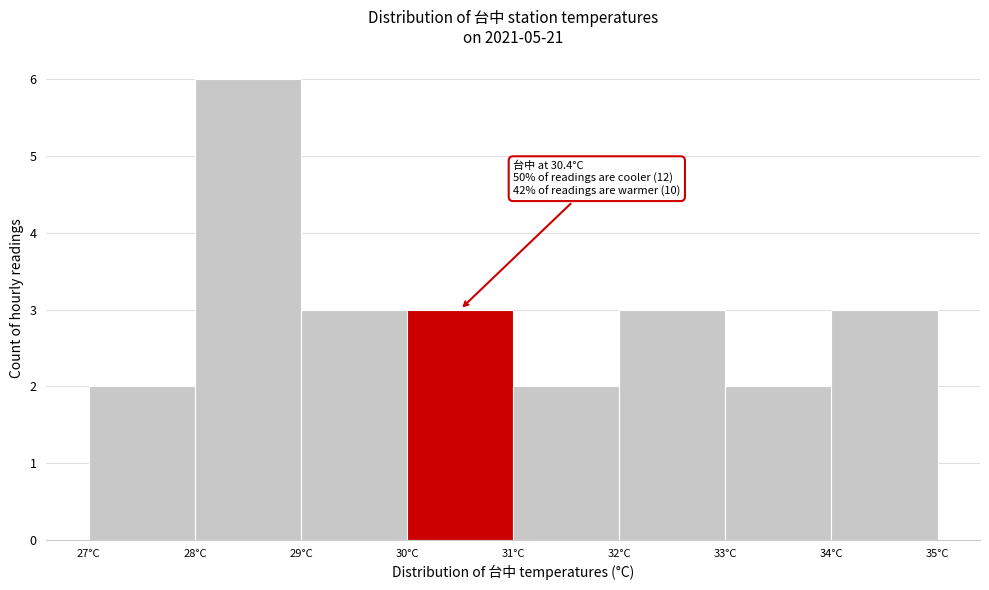

Which range on the x-axis has the tallest bar?

28 to 29